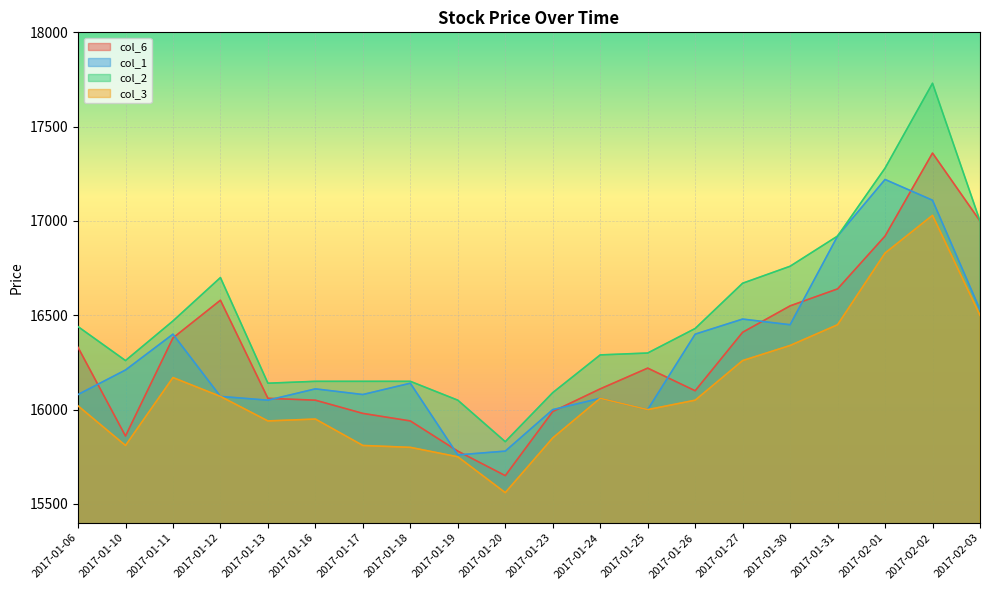

True or false: col_2 has a value of 16920 at 2017-01-31.

True